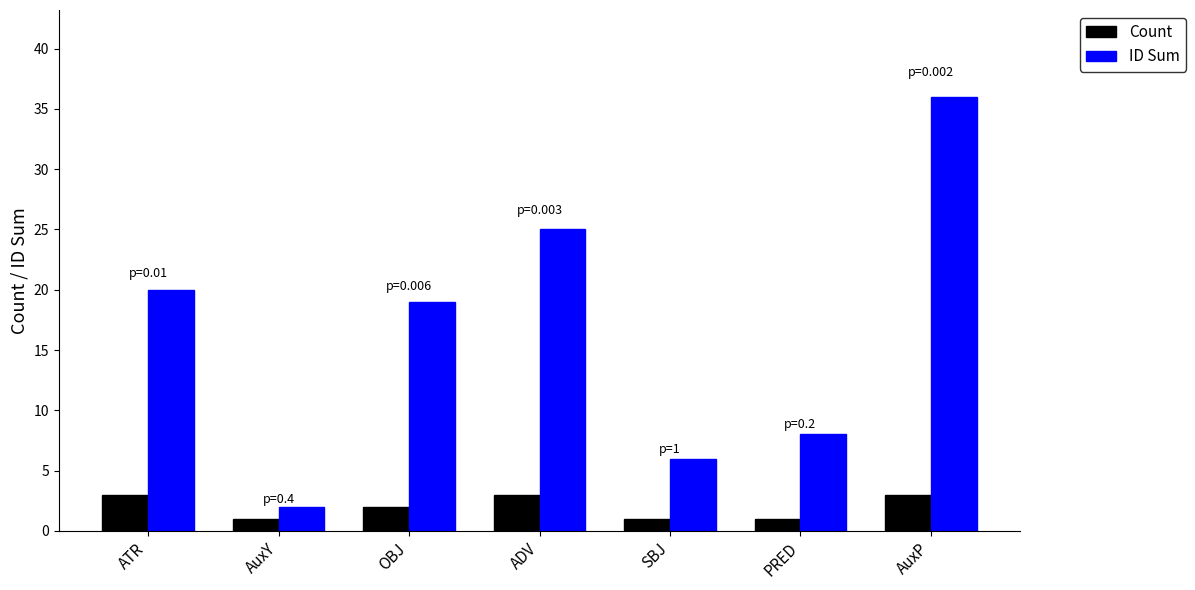

Which series has the largest total across all categories?

ID Sum